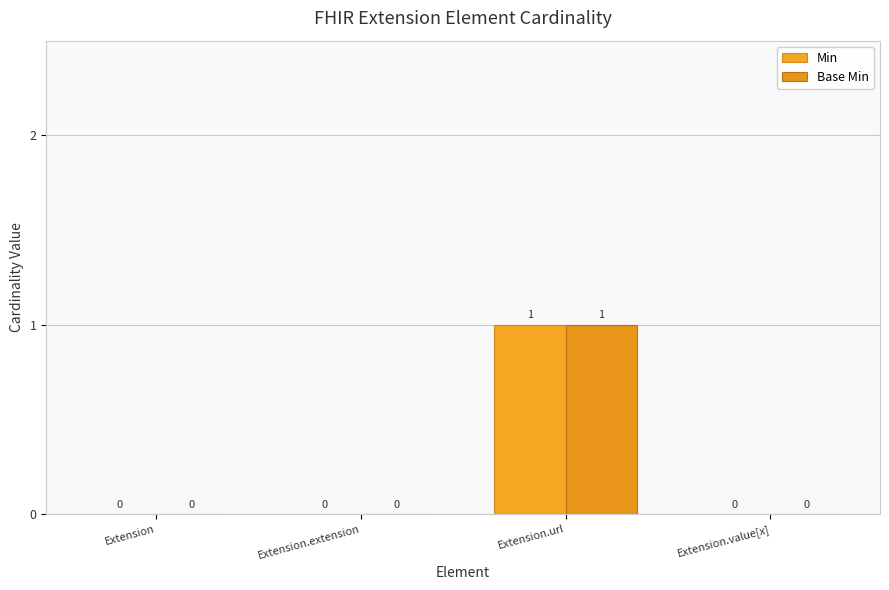

At which category is the sum across all series the highest?

Extension.url